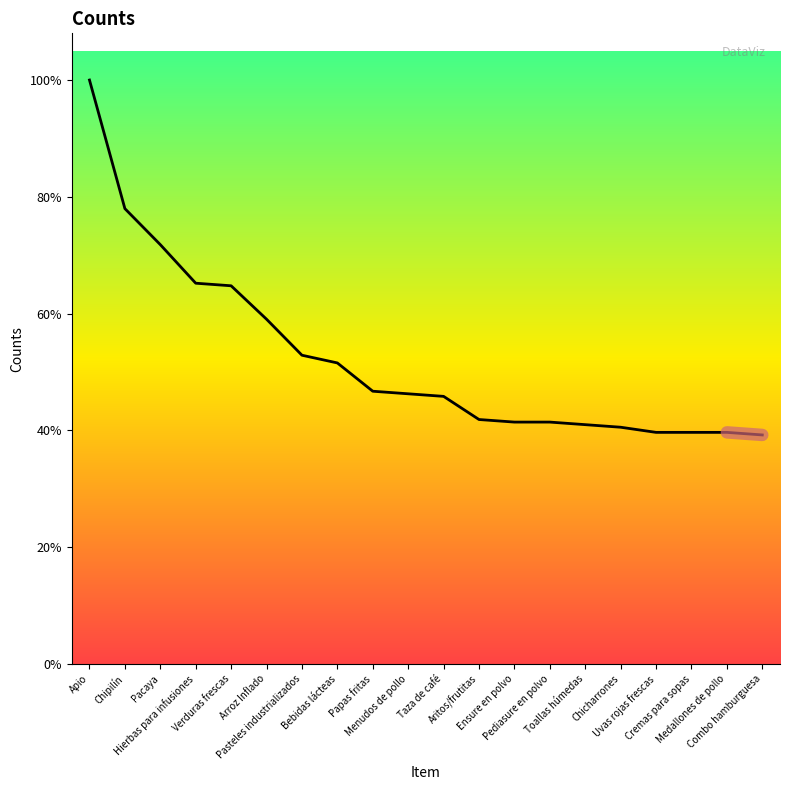

Which category has the lowest value across all series?

Combo hamburguesa